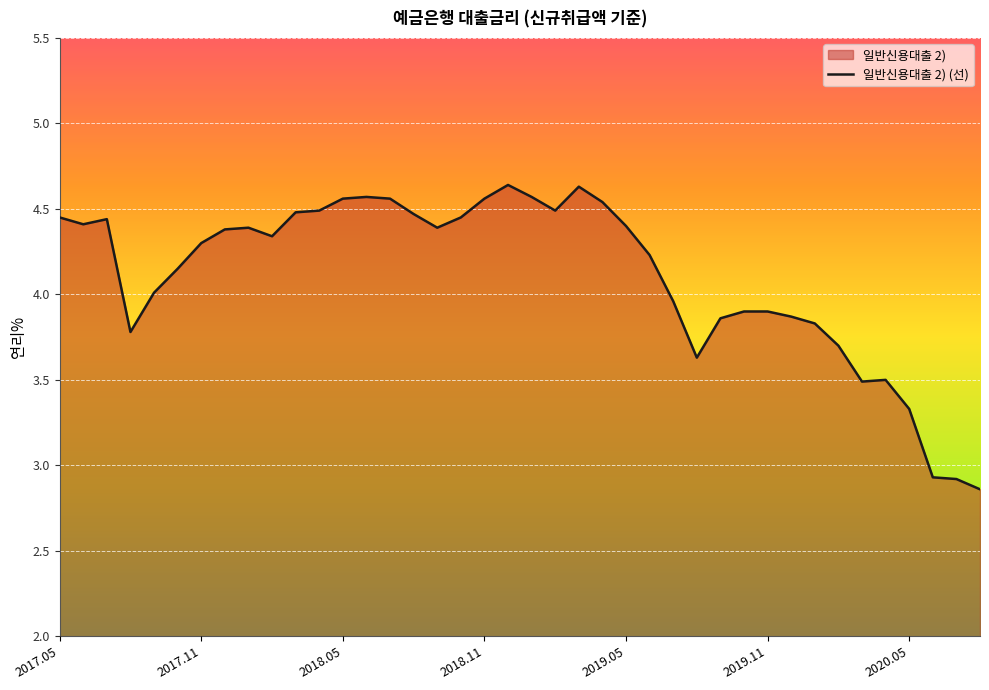

What is the sum of all values?

164.4